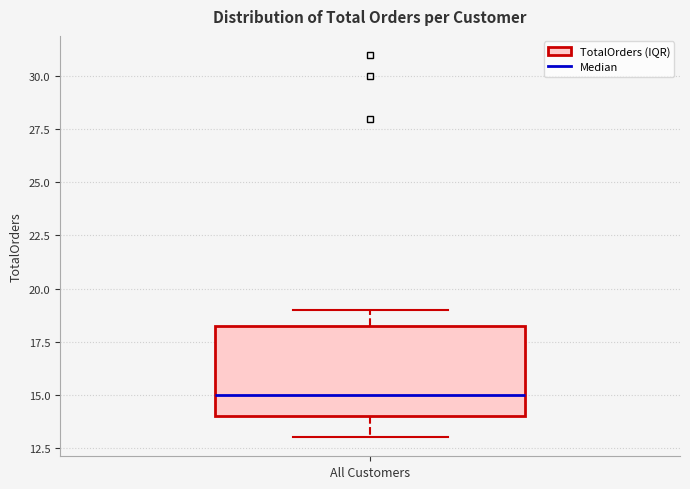

Where does the lower whisker of the box for All Customers end on the y-axis? The values are not printed on the chart, so give them approximately, as read against the axis.

13.0